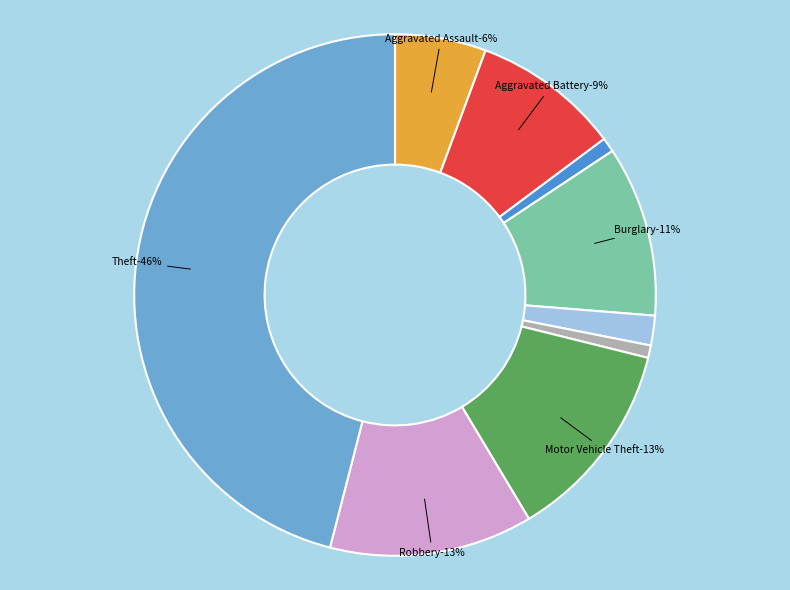

To the nearest percent, what is the difference between the Homicide and Aggravated Assault slice percentages?

5%